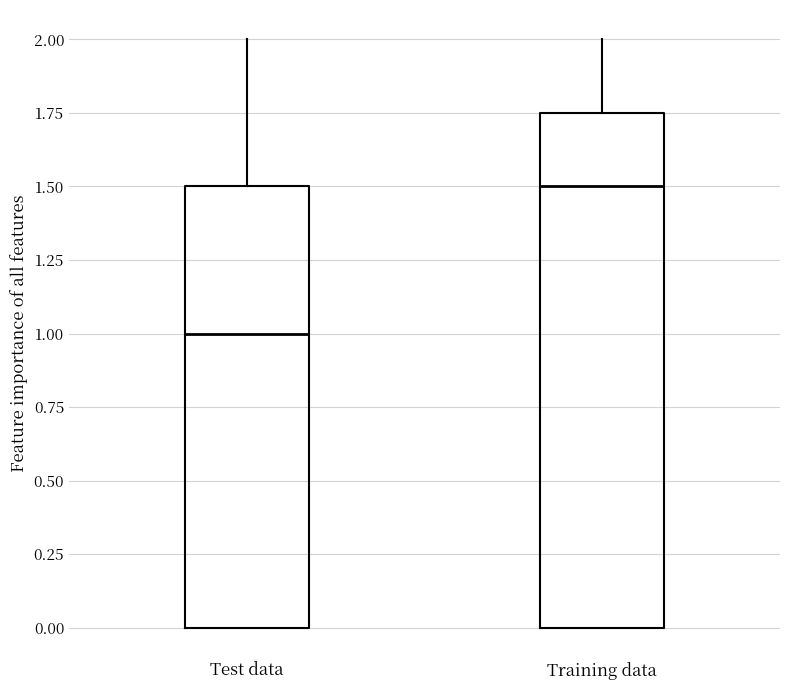

Comparing the boxes themselves (not the whiskers), which one is the tallest?

Training data